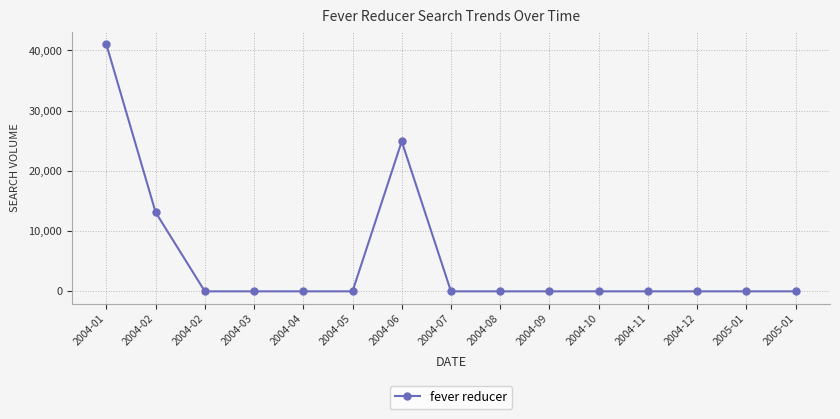

How many data points are above 0?

3